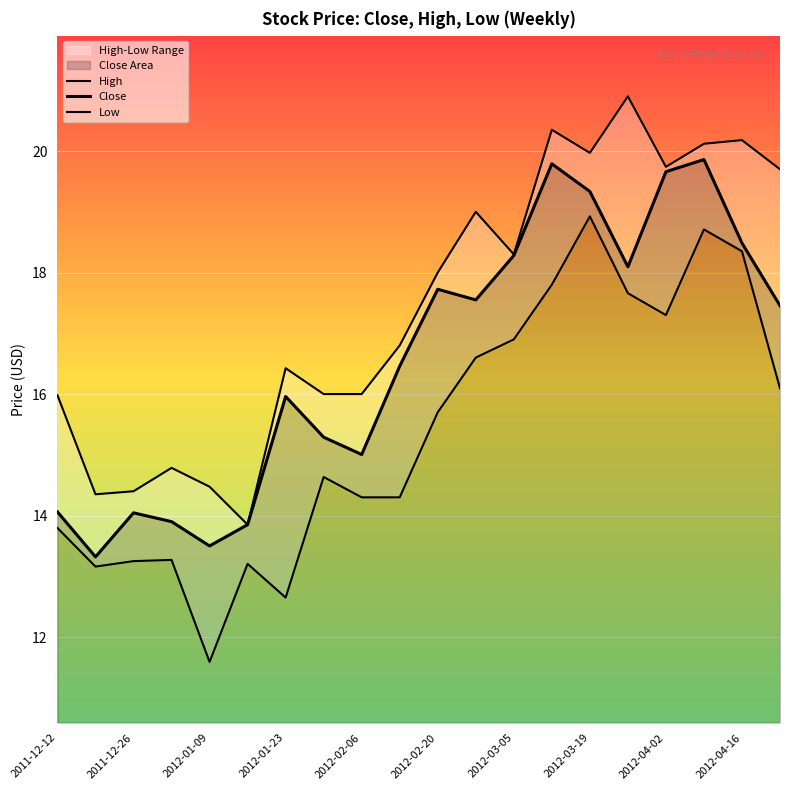

What is the value of the Low point at the 5th from the left?

11.6